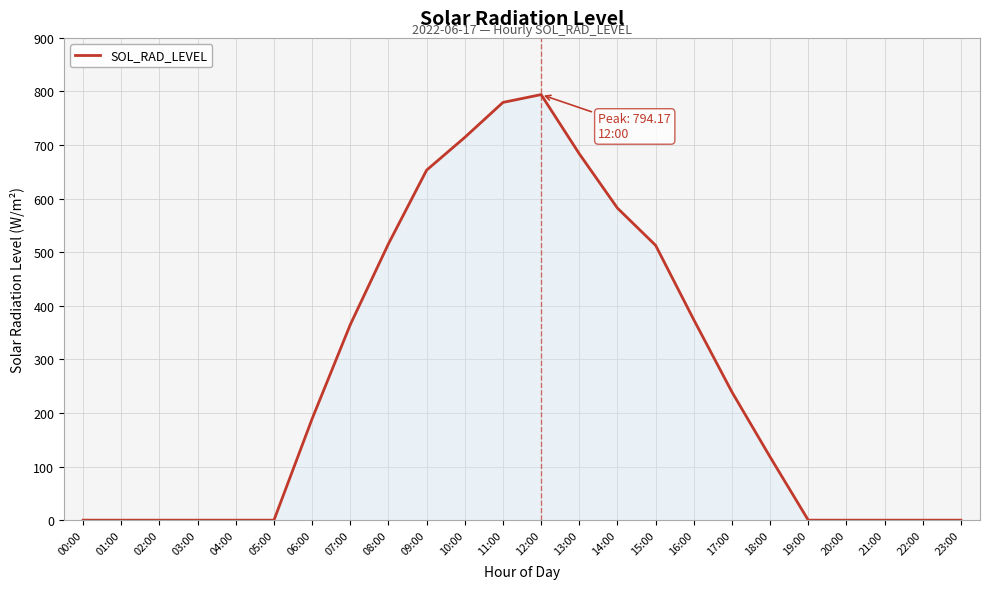

What position from the left is 17:00?

18